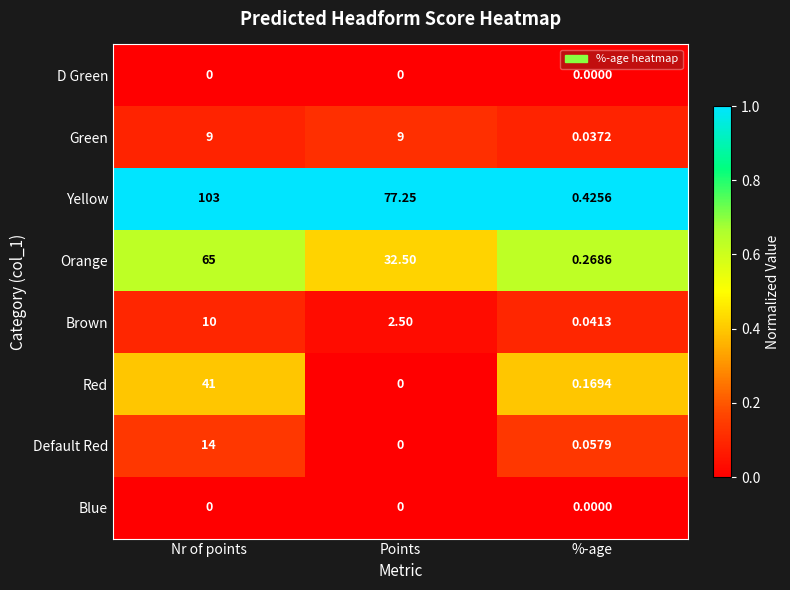

Rank the categories by Brown value from lowest to highest.

%-age, Points, Nr of points